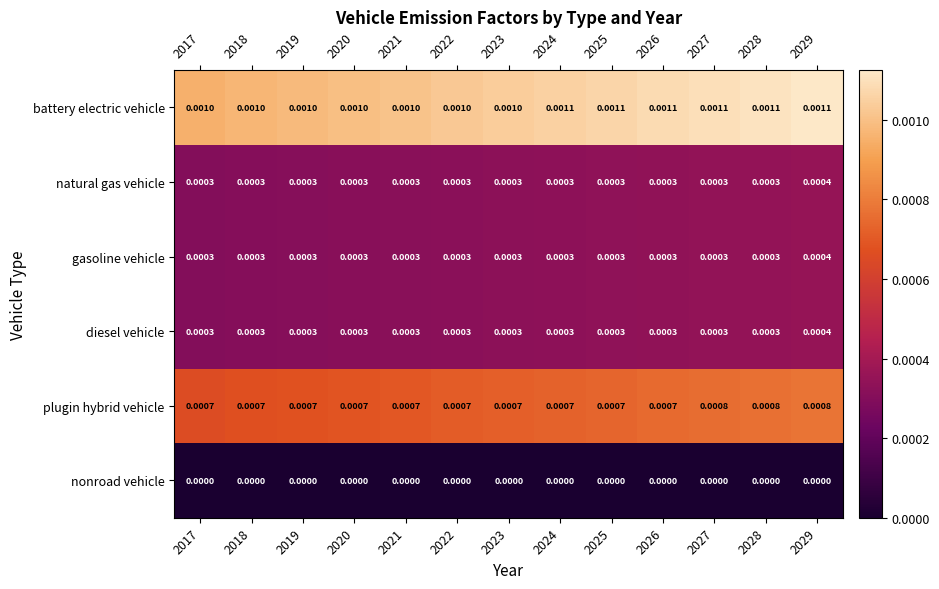

Is the value of battery electric vehicle at 2027 greater than the value of diesel vehicle at 2019?

Yes